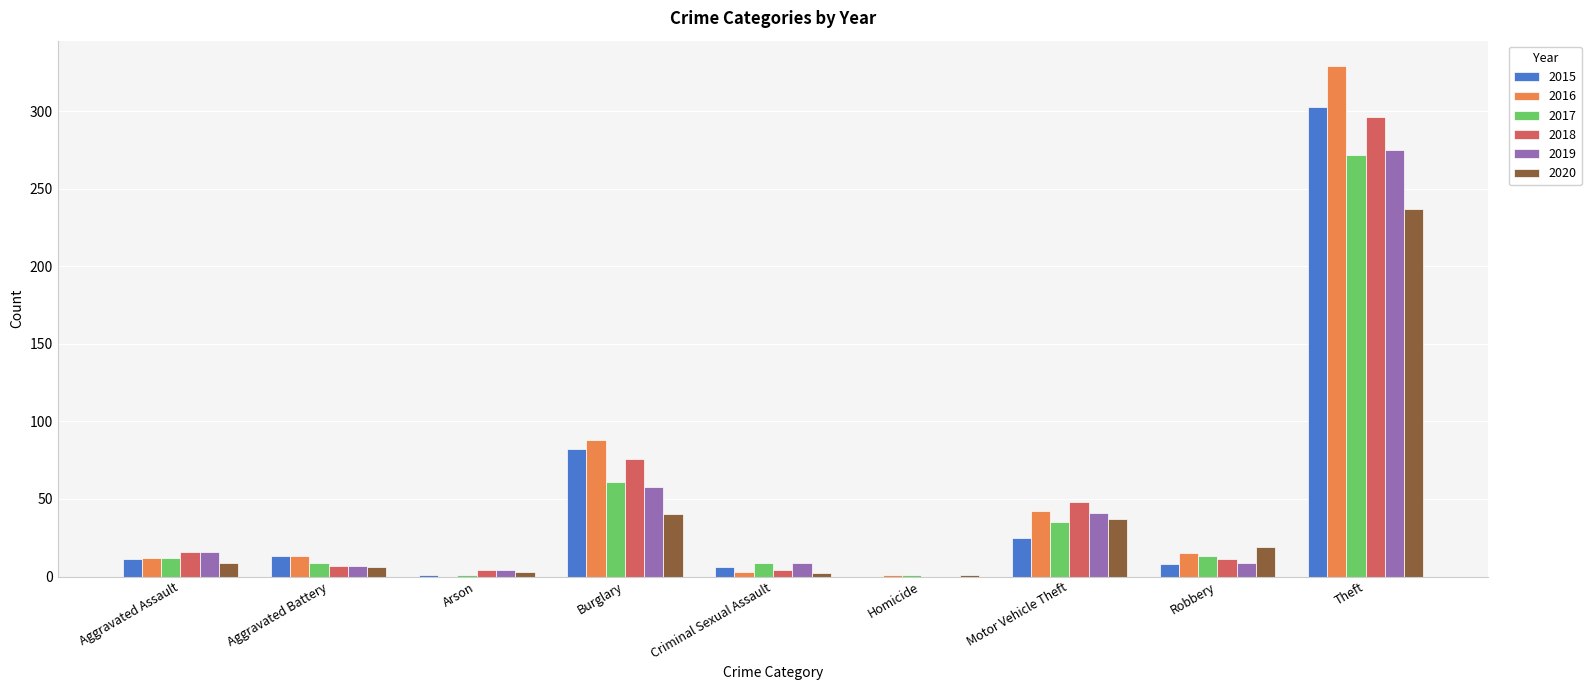

How many data points does each series have?

9